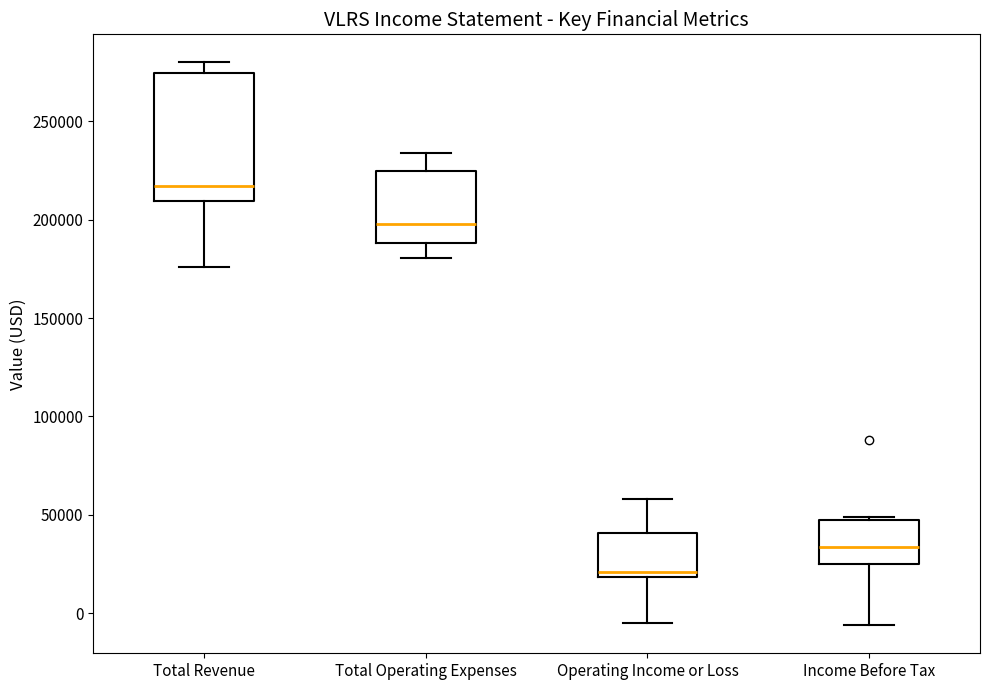

Which box has the lowest median line?

Operating Income or Loss